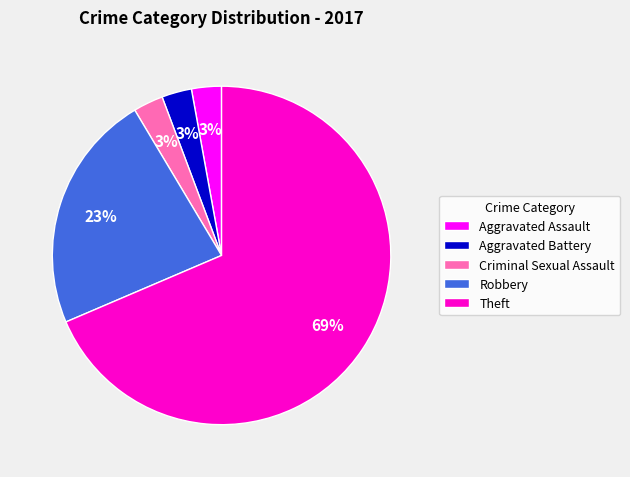

How many segments does this pie chart have?

5